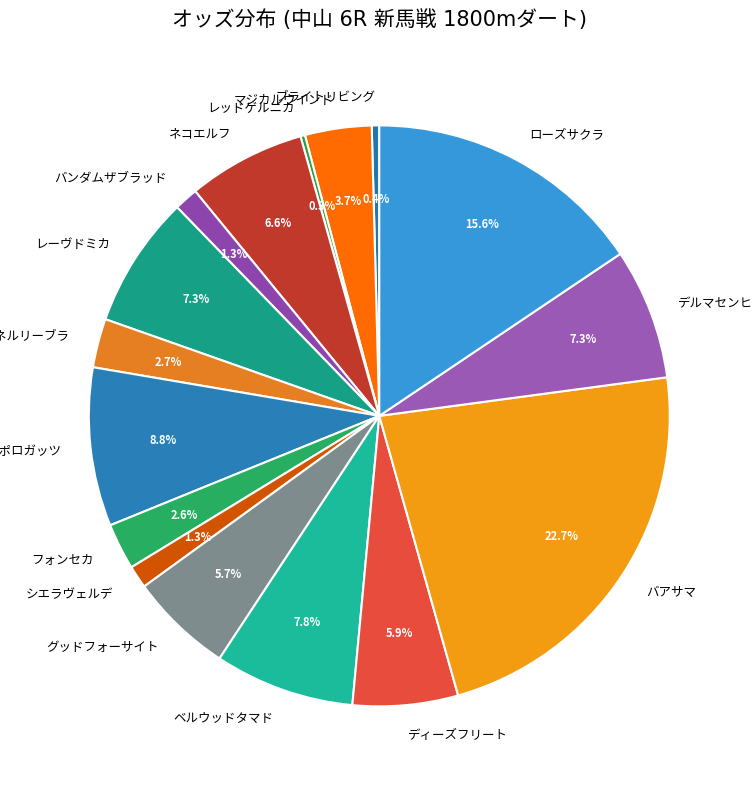

Is there any slice that represents more than half of the pie?

No